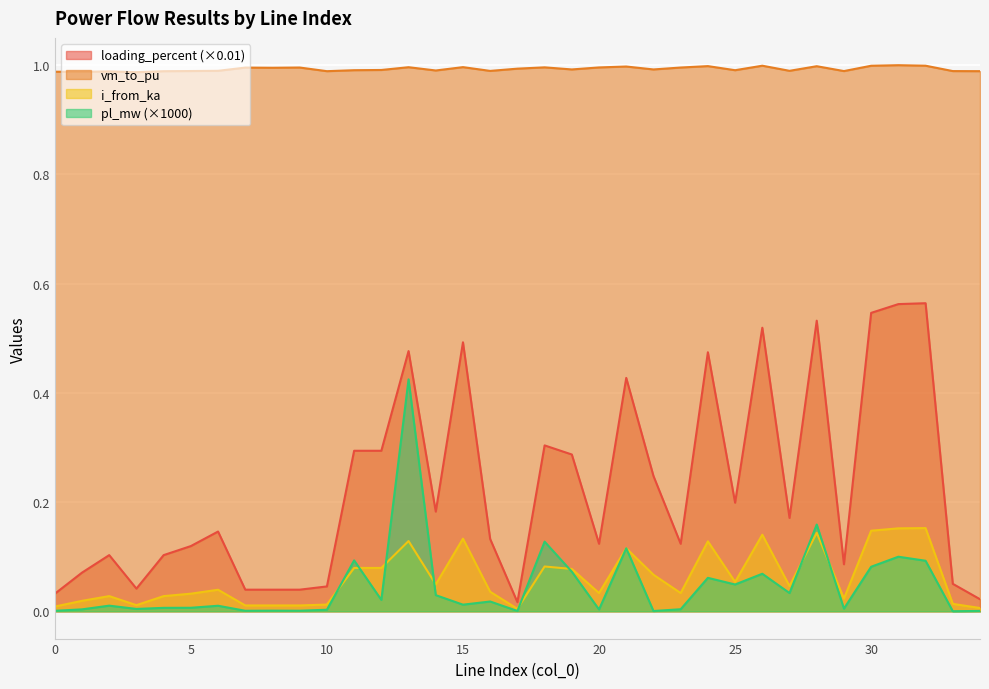

Which has a higher value, 27 or 10?

27